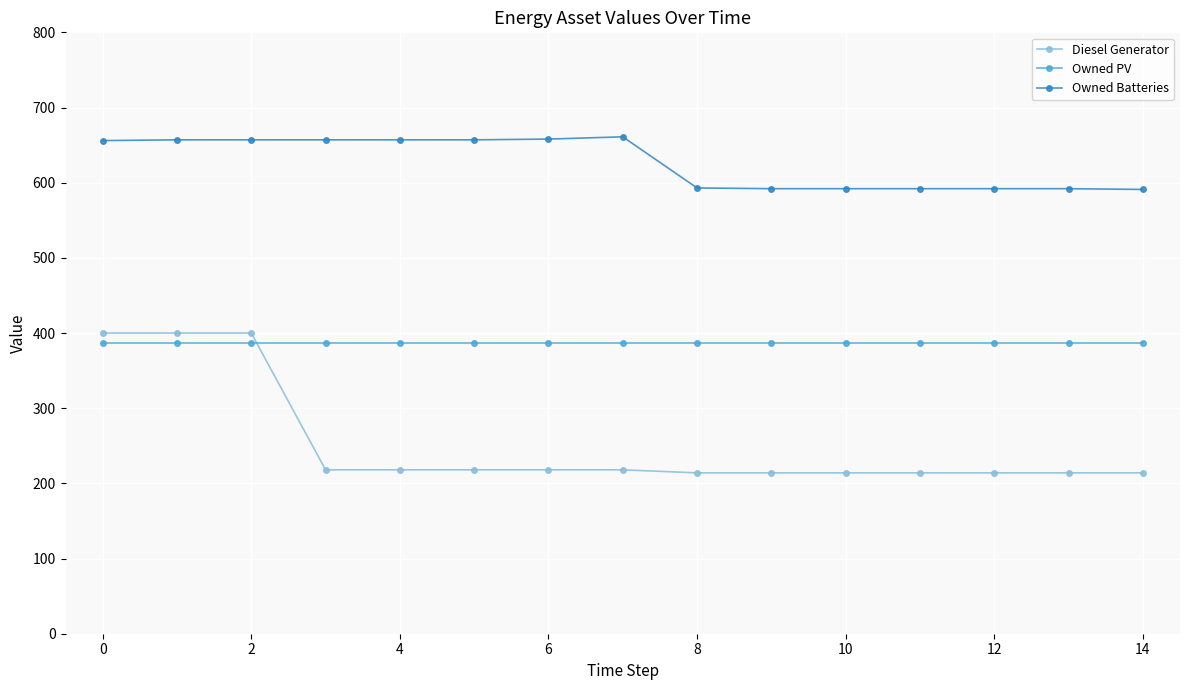

List the series in order of their overall mean, lowest first.

Diesel Generator, Owned PV, Owned Batteries